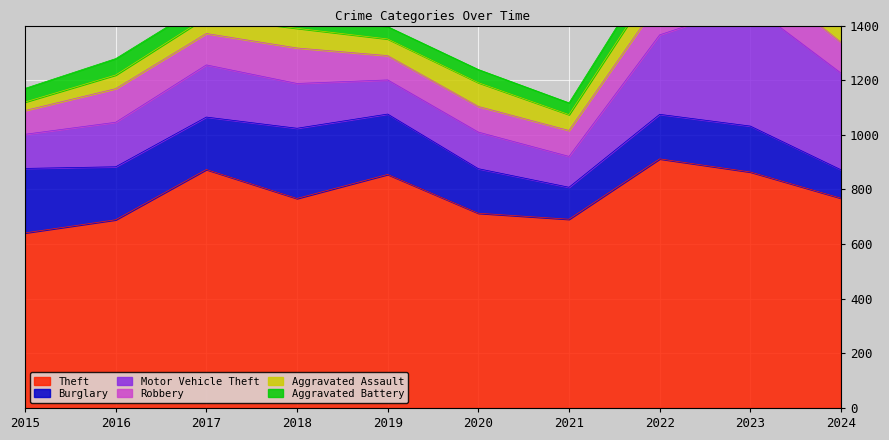

At which label does Burglary reach its minimum?

2024